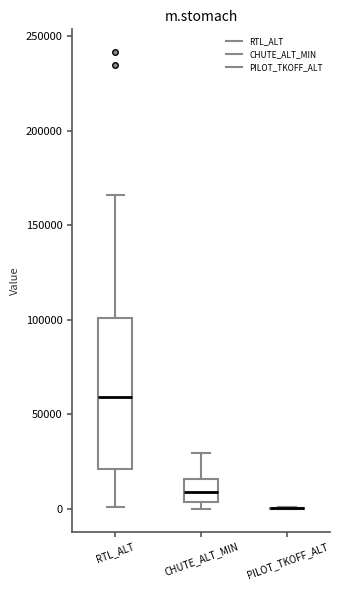

Reading left to right, read every box against the y-axis: the position of its median line, the range the box covers, and the ends of its whiskers. The values are not printed on the chart, so give them approximately, as read against the axis.

RTL_ALT: median 60000, box 20000 to 100000, whiskers 0 to 165000
CHUTE_ALT_MIN: median 10000, box 5000 to 15000, whiskers 0 to 30000
PILOT_TKOFF_ALT: box collapsed to a line at 0, whiskers 0 to 0